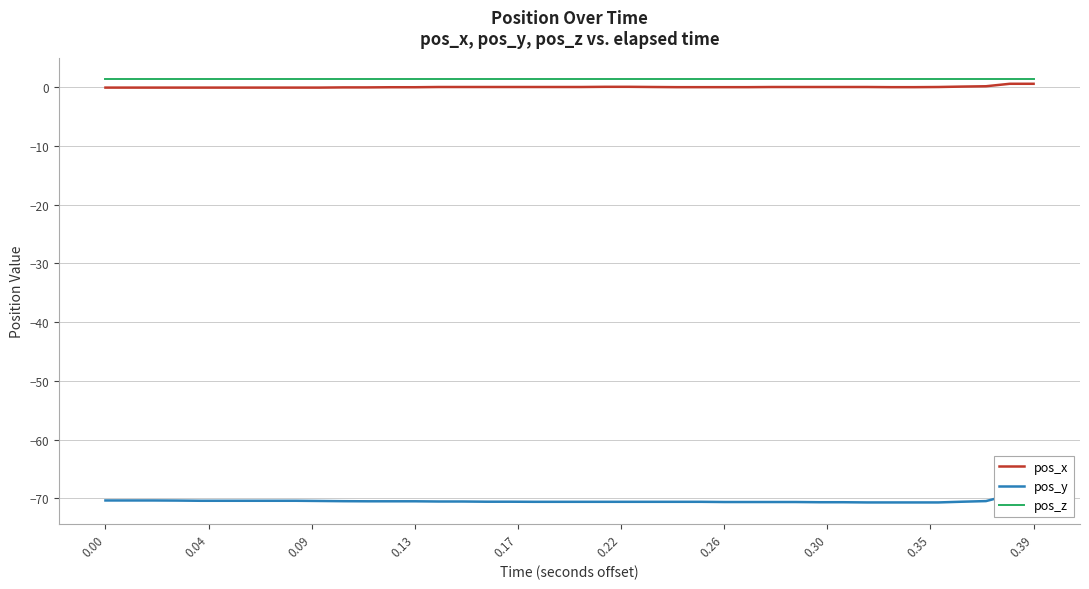

True or false: pos_x and pos_z cross at least once.

False